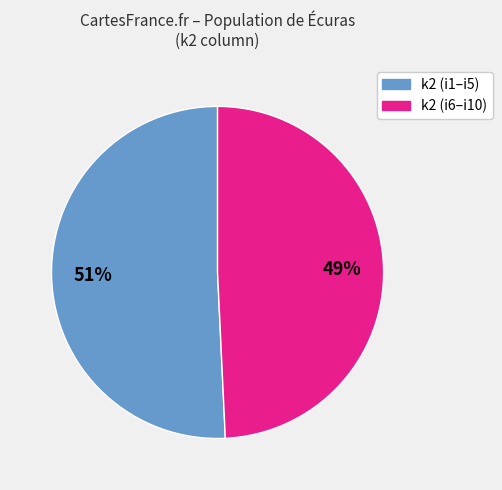

To the nearest percent, what is the average slice percentage?

50%